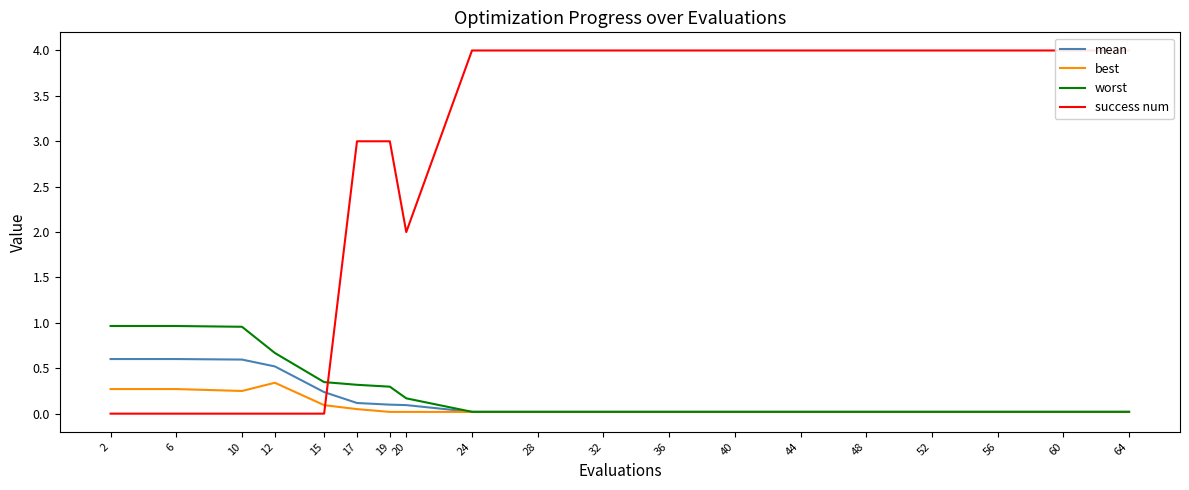

What is the greatest value displayed?

4.0